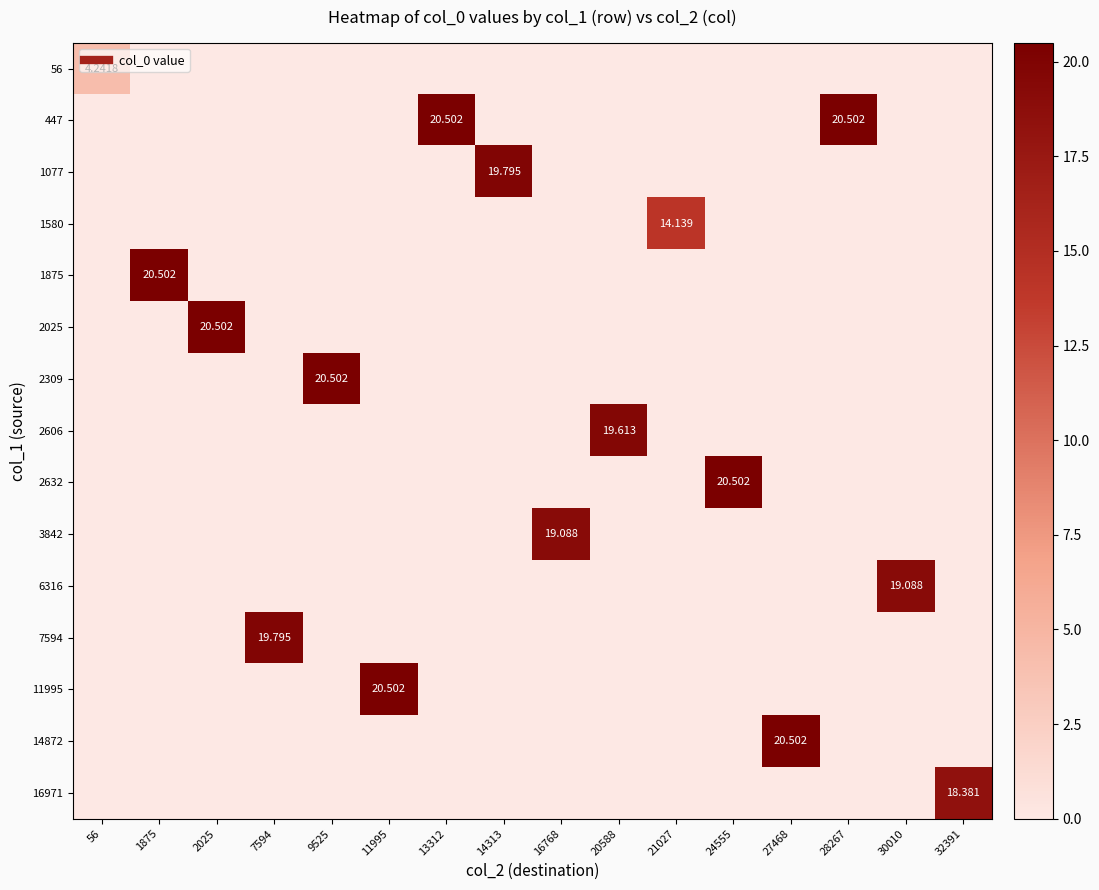

How many values in 3842 are above zero?

1